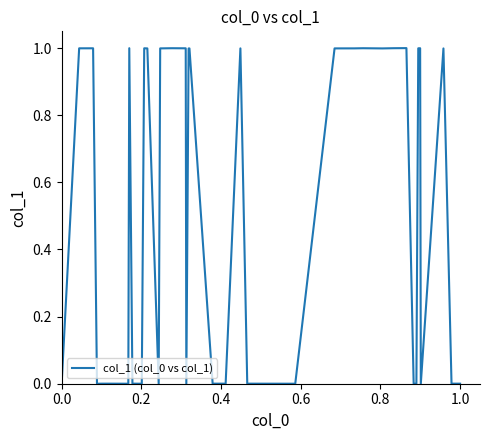

What is the difference between the maximum and minimum values?

1.0